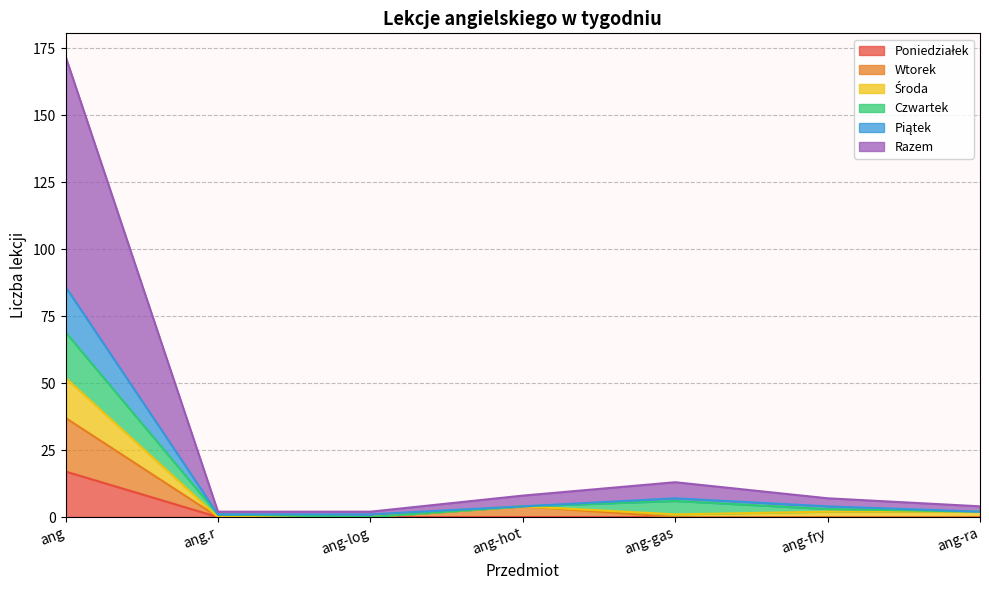

At which category is the sum across all series the highest?

ang